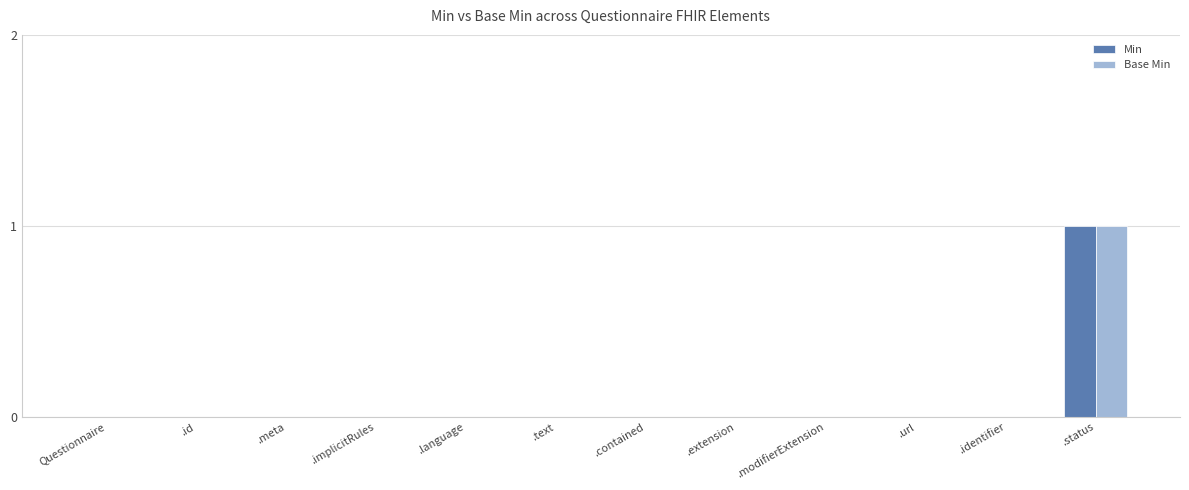

Which category has the highest value in the Base Min series?

.status